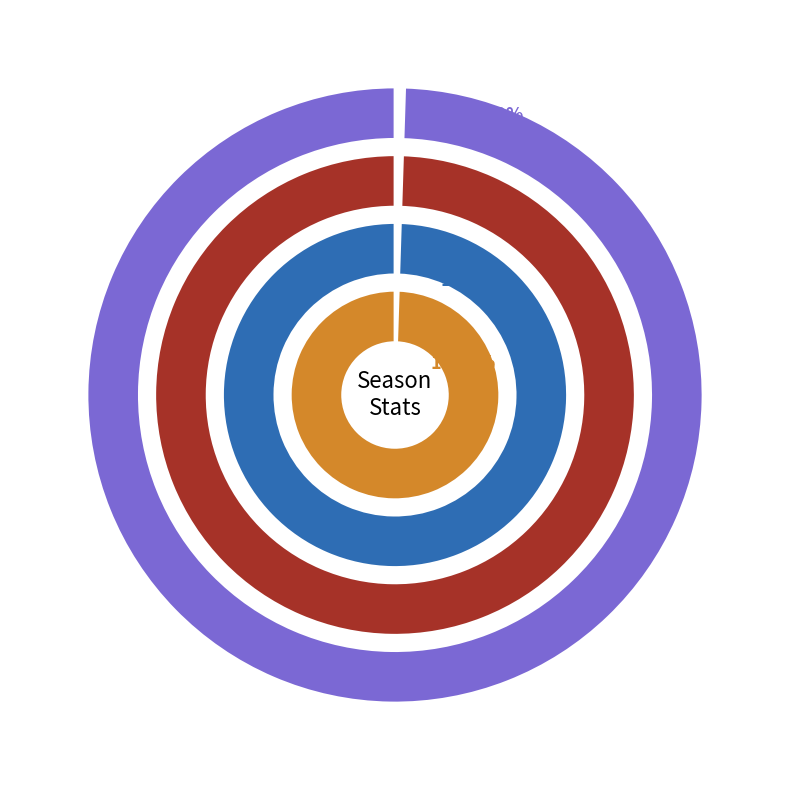

To the nearest percent, what is the difference between the largest and smallest slice percentages?

100%